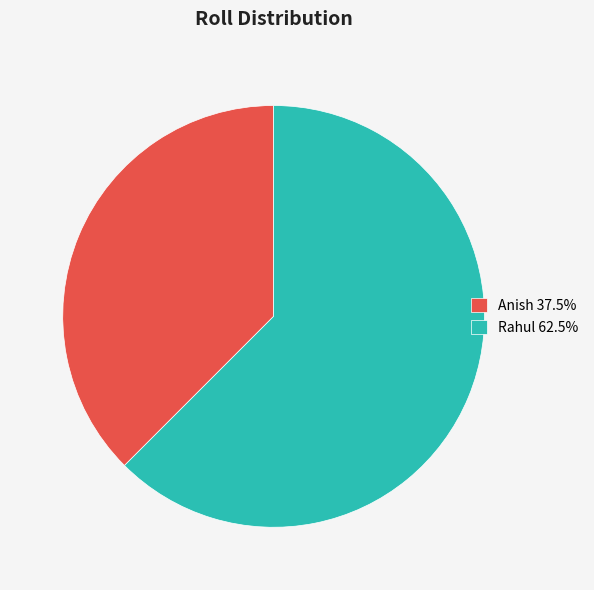

Between Rahul and Anish, which is larger?

Rahul